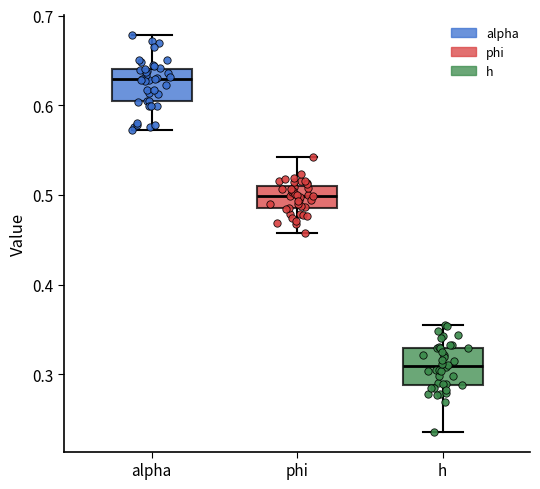

Reading left to right, transcribe this box plot: for each box, give where its median line is, the range the box spans, and where its two whiskers end, as read against the y-axis. The values are not printed on the chart, so give them approximately, as read against the axis.

alpha: median 0.63, box 0.60 to 0.64, whiskers 0.57 to 0.68
phi: median 0.50, box 0.49 to 0.51, whiskers 0.46 to 0.54
h: median 0.31, box 0.29 to 0.33, whiskers 0.24 to 0.35